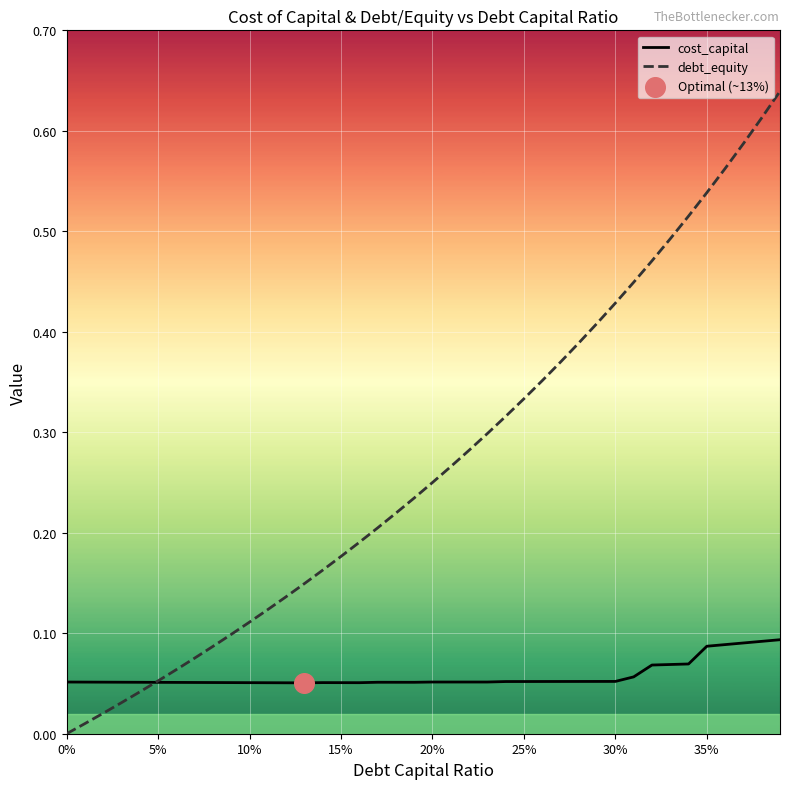

Is the value of cost_capital at 10% greater than the value of debt_equity at 0%?

Yes